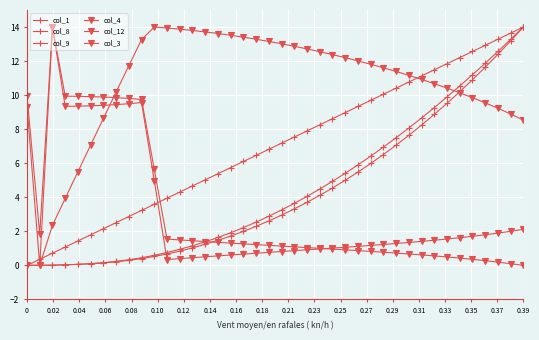

How many lines are shown in the chart?

6